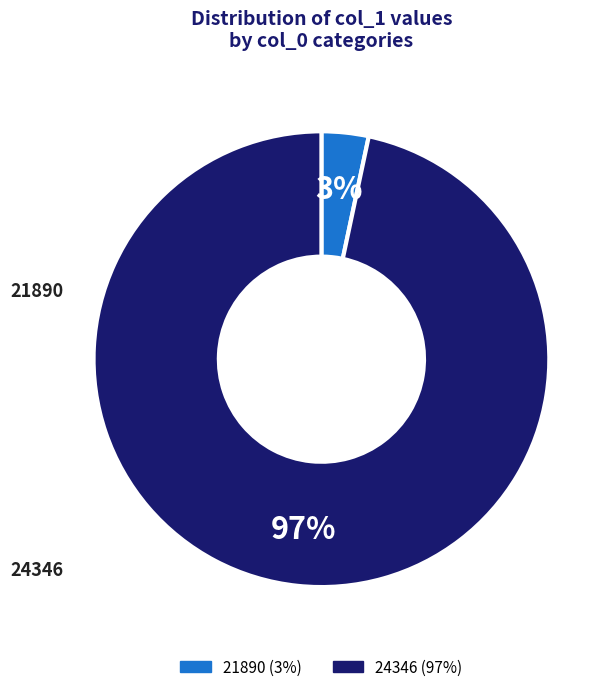

True or false: 21890 accounts for 16% of the total.

False